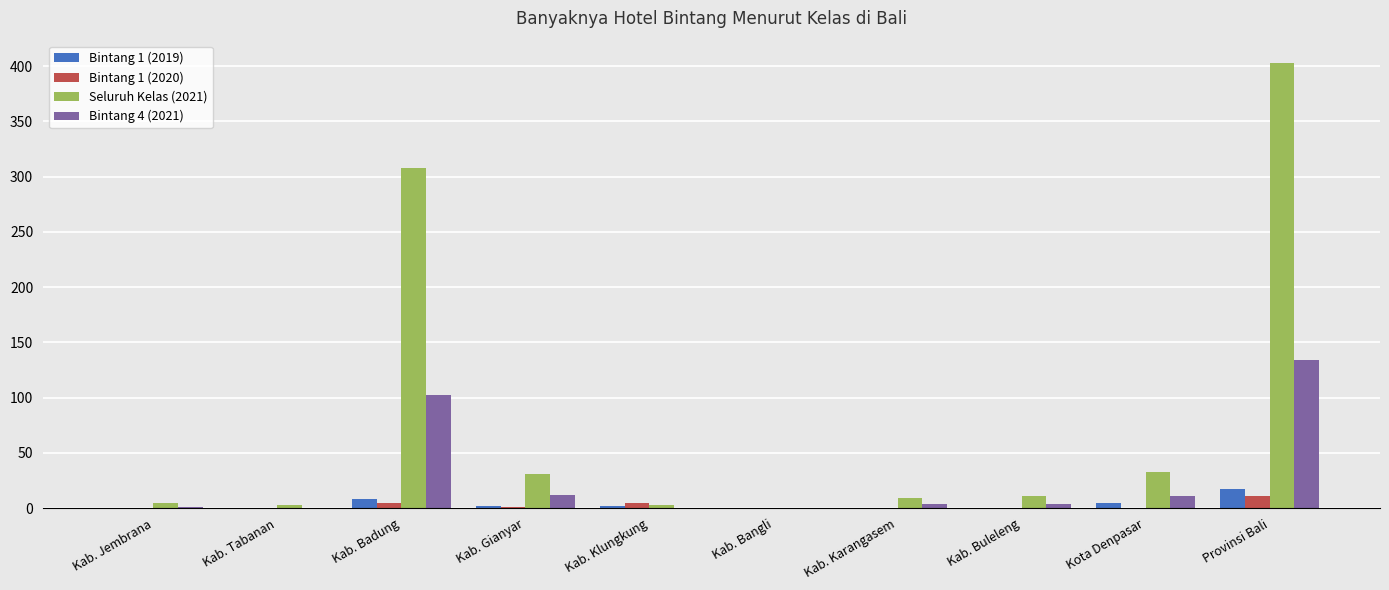

Is it true that Seluruh Kelas (2021) equals 200 at Kab. Badung?

False